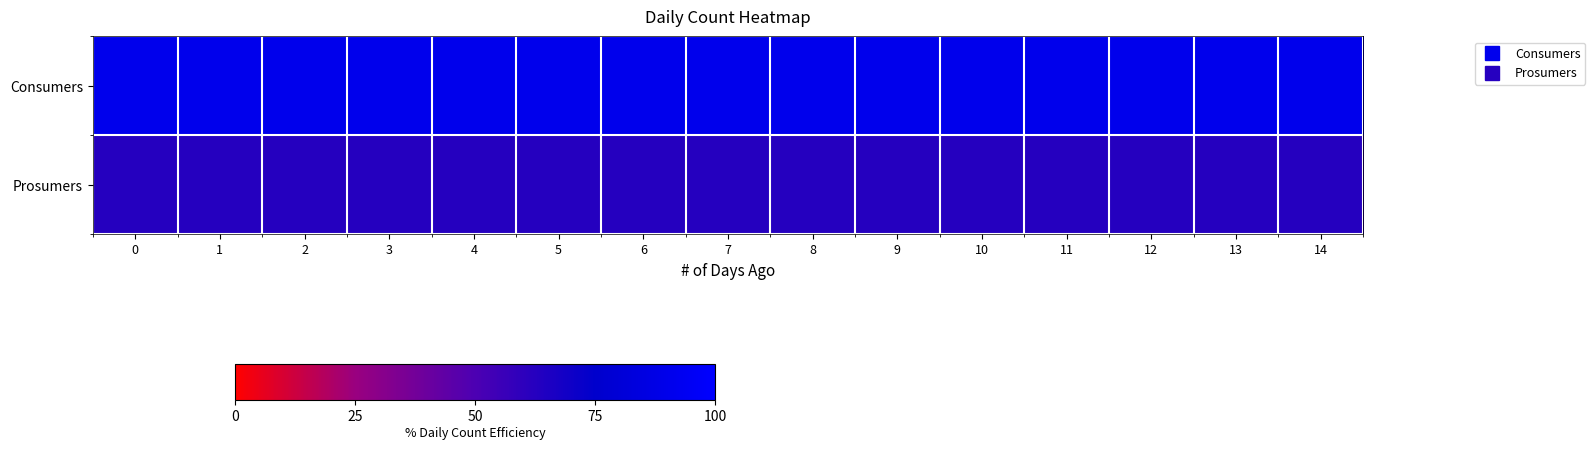

Reading left to right, extract all data points from this chart.

Consumers: 0=90.7	1=90.7	2=90.7	3=90.7	4=90.7	5=90.7	6=90.7	7=90.7	8=90.7	9=90.7	10=90.7	11=90.7	12=90.7	13=90.7	14=90.7
Prosumers: 0=62.9	1=62.9	2=62.9	3=62.9	4=62.9	5=62.9	6=62.9	7=62.9	8=62.9	9=62.9	10=62.9	11=62.9	12=62.9	13=62.9	14=62.9